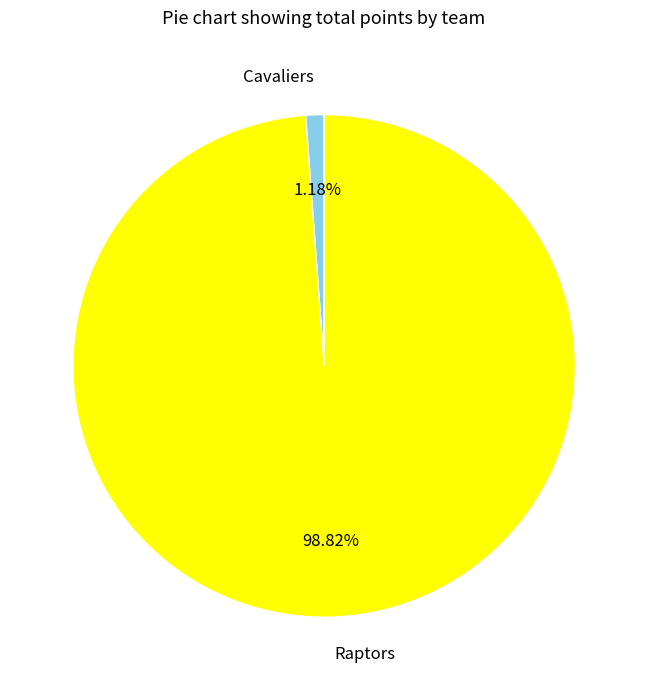

Is the sum of Cavaliers and Raptors greater than half?

Yes